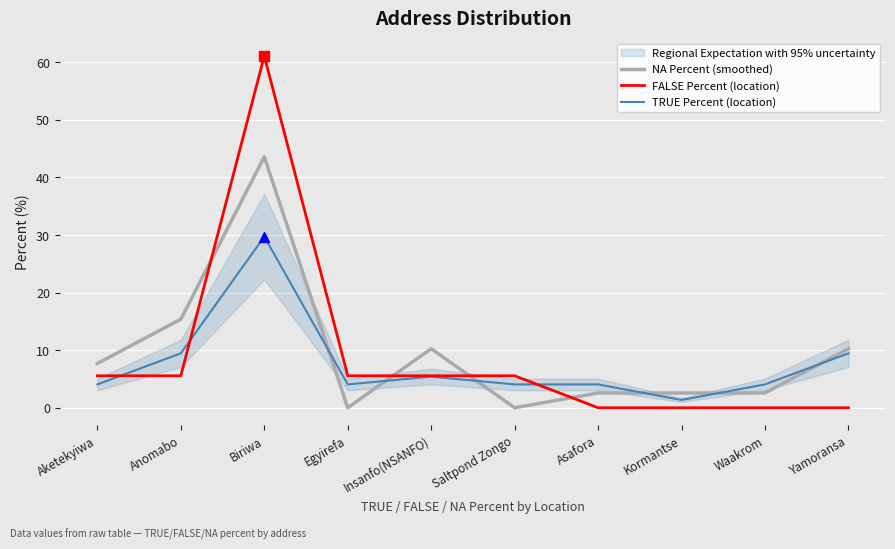

True or false: NA Percent (smoothed) has a value of 43.6 at Biriwa.

True